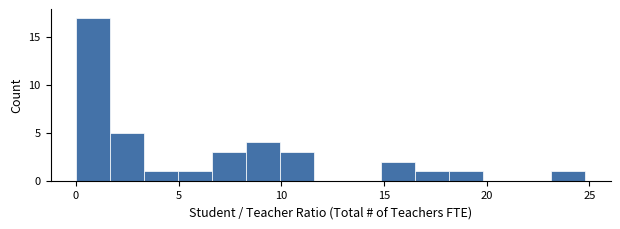

Read against the x-axis, roughly where is the centre of the tallest bar?

1.0